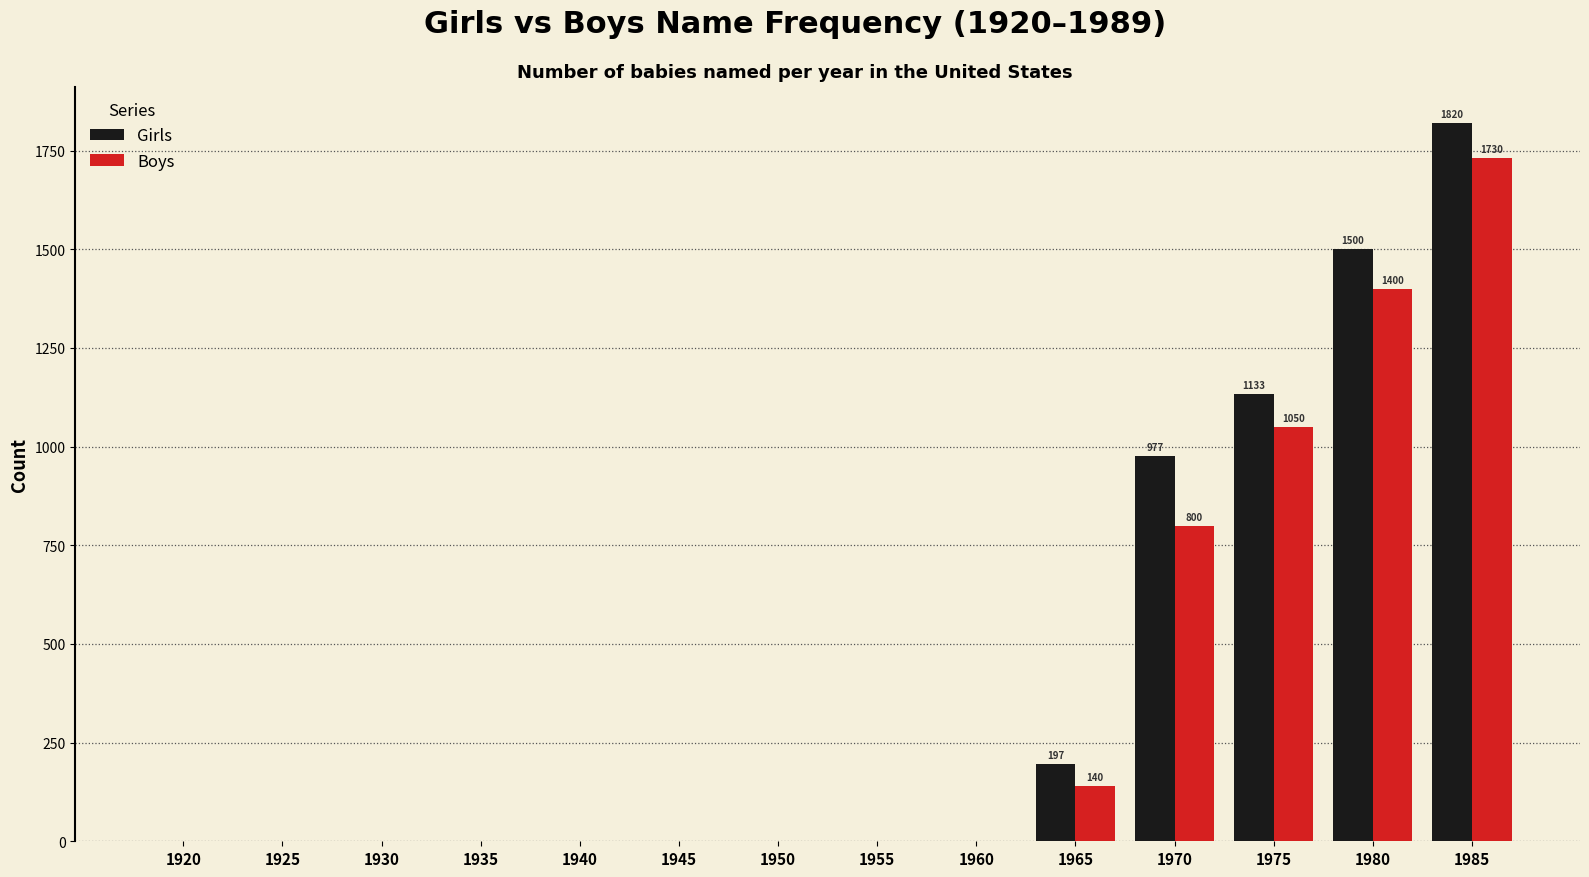

Which label corresponds to the largest value in the chart?

1985